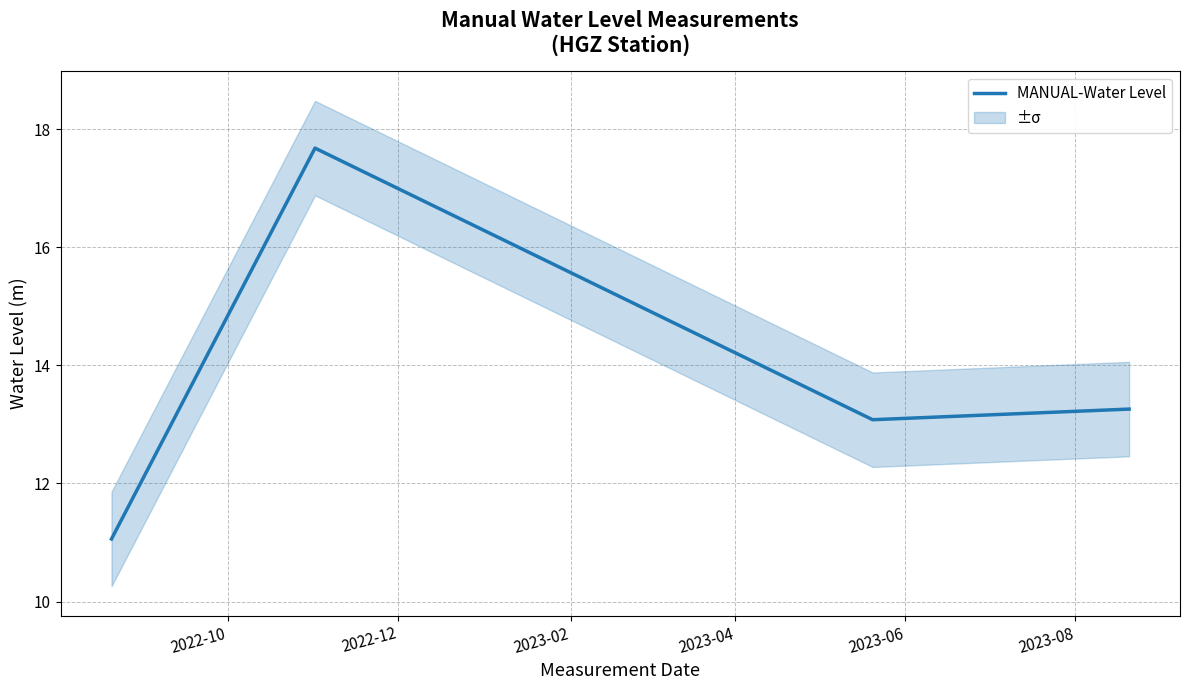

What is the lowest value of the MANUAL-Water Level series?

11.1